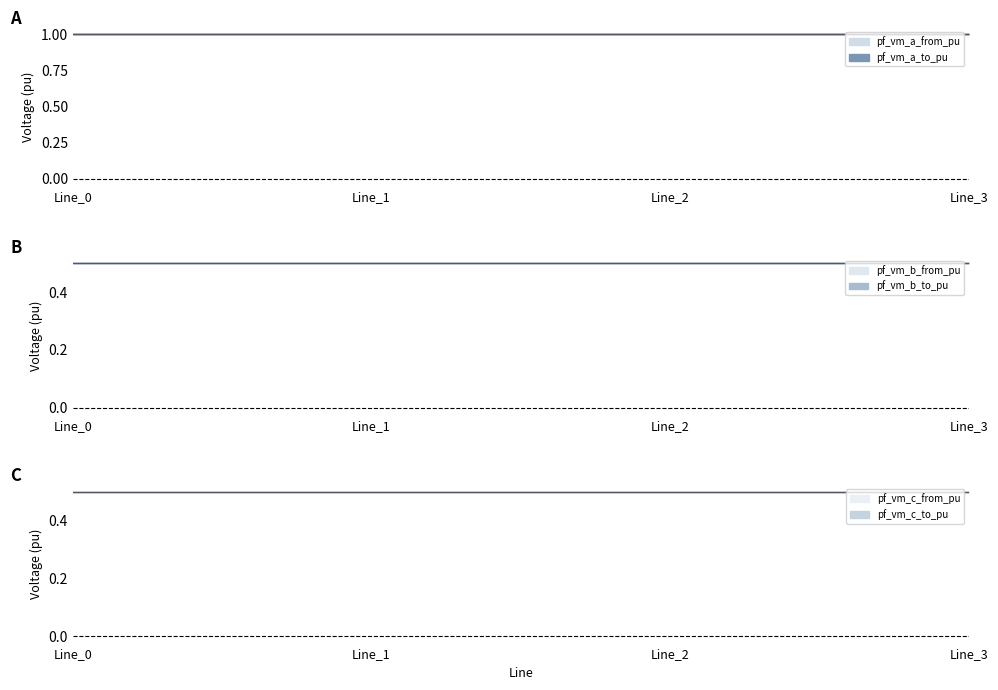

Which category has the highest value in the pf_vm_b_to_pu series?

Line_0